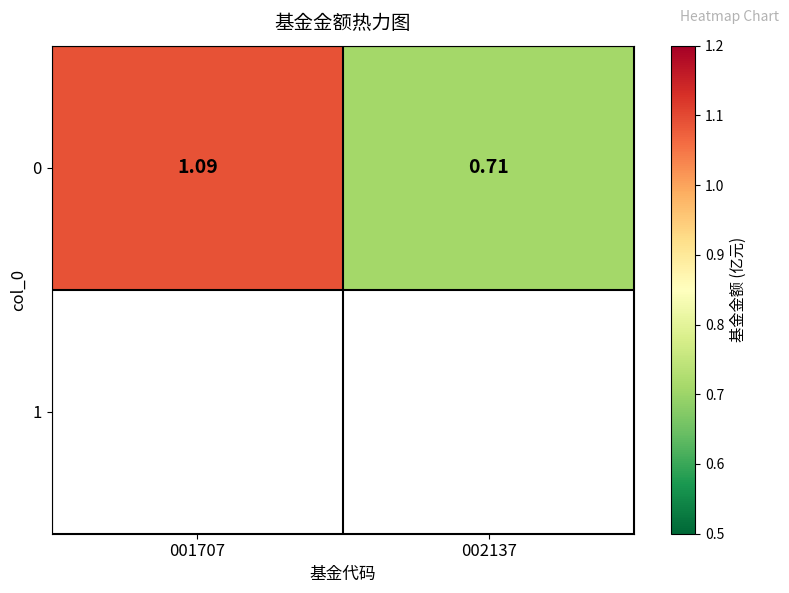

What is the sum of all values?

1.8